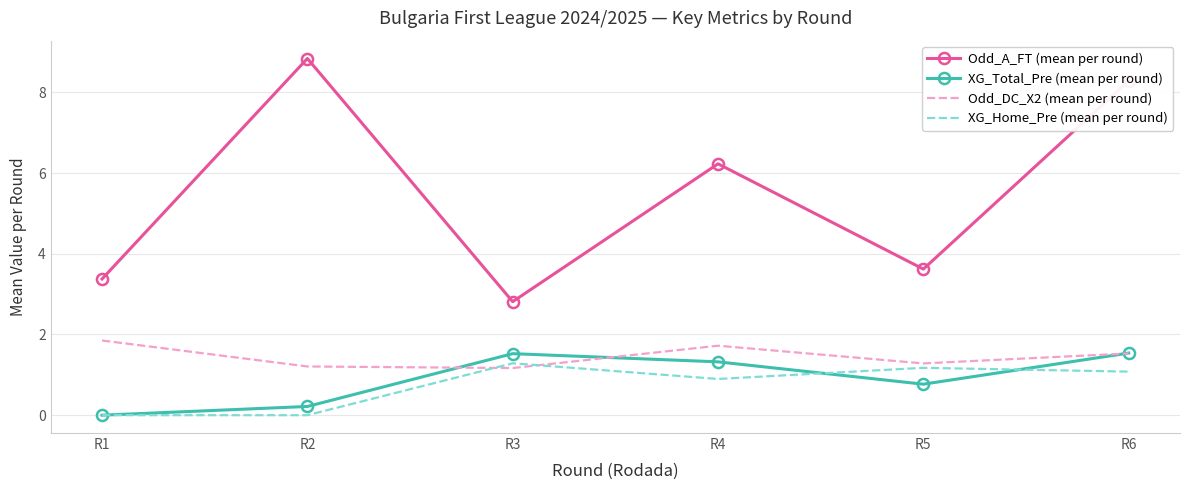

True or false: Odd_A_FT (mean per round) and Odd_DC_X2 (mean per round) cross at least once.

False